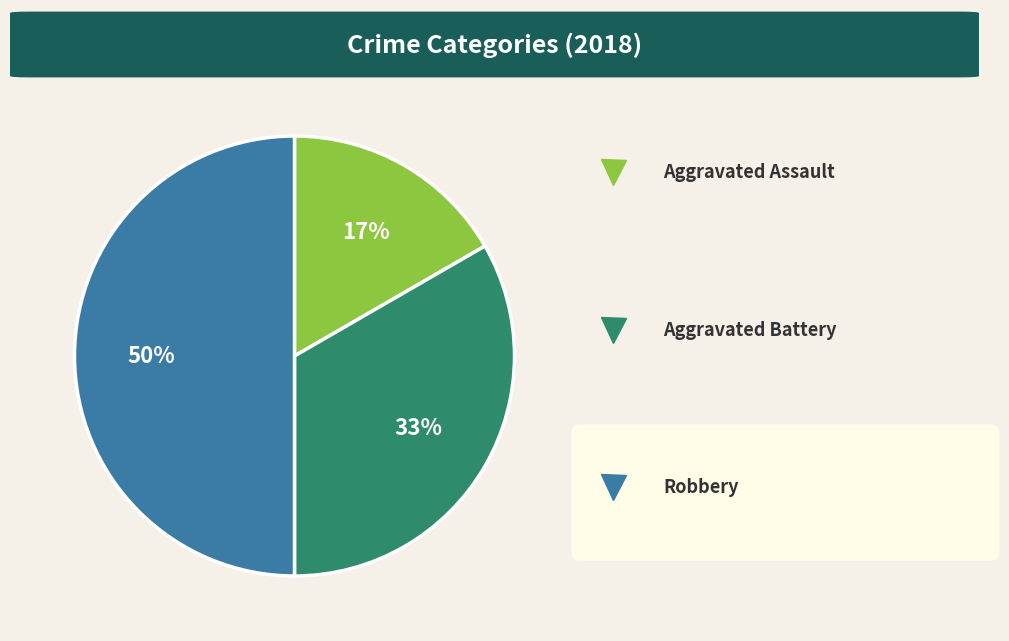

To the nearest percent, what is the average slice percentage?

33%